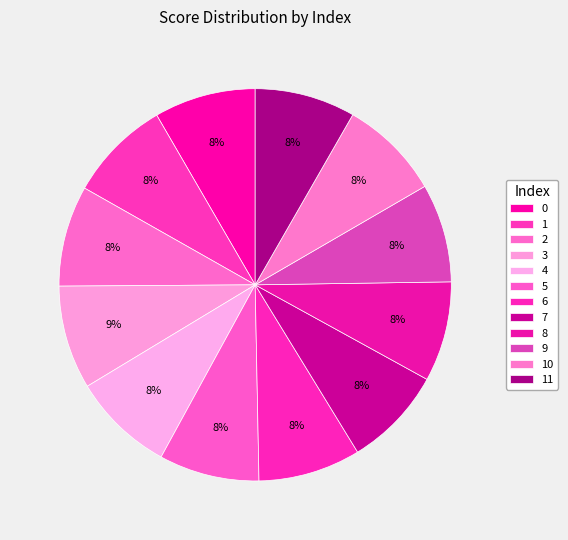

Is it true that 2 is 1% of the pie?

False